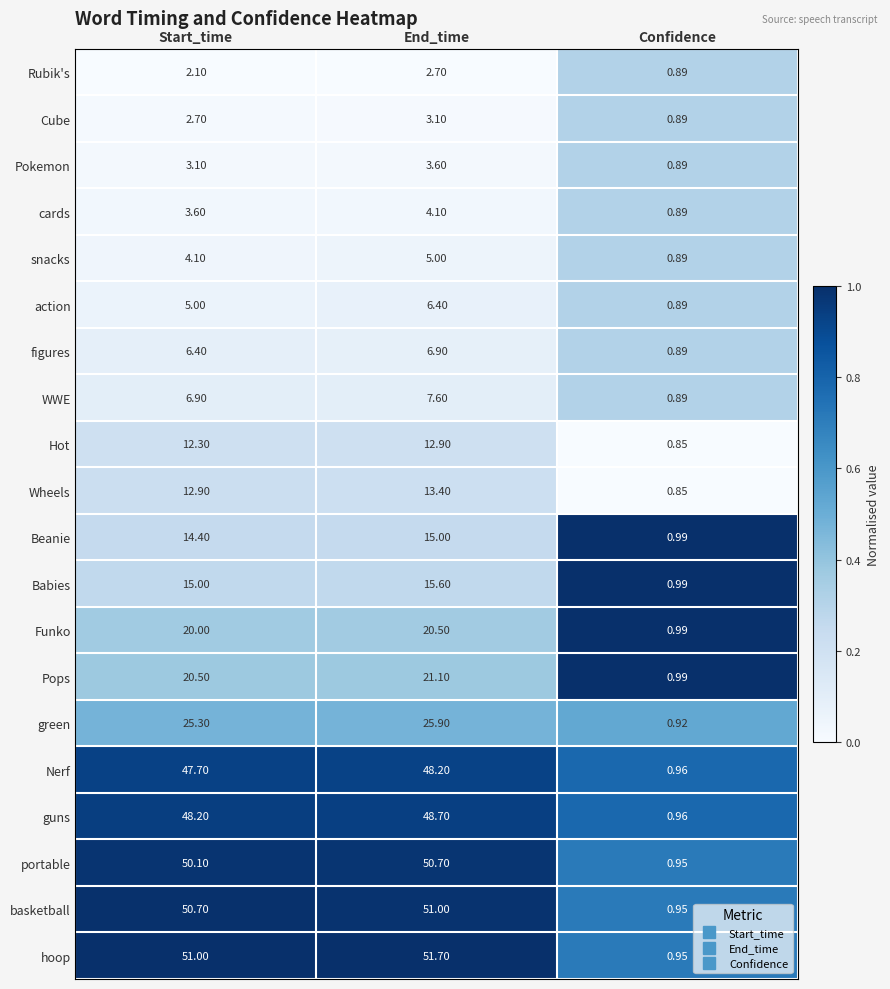

Which series has the widest spread of values?

hoop